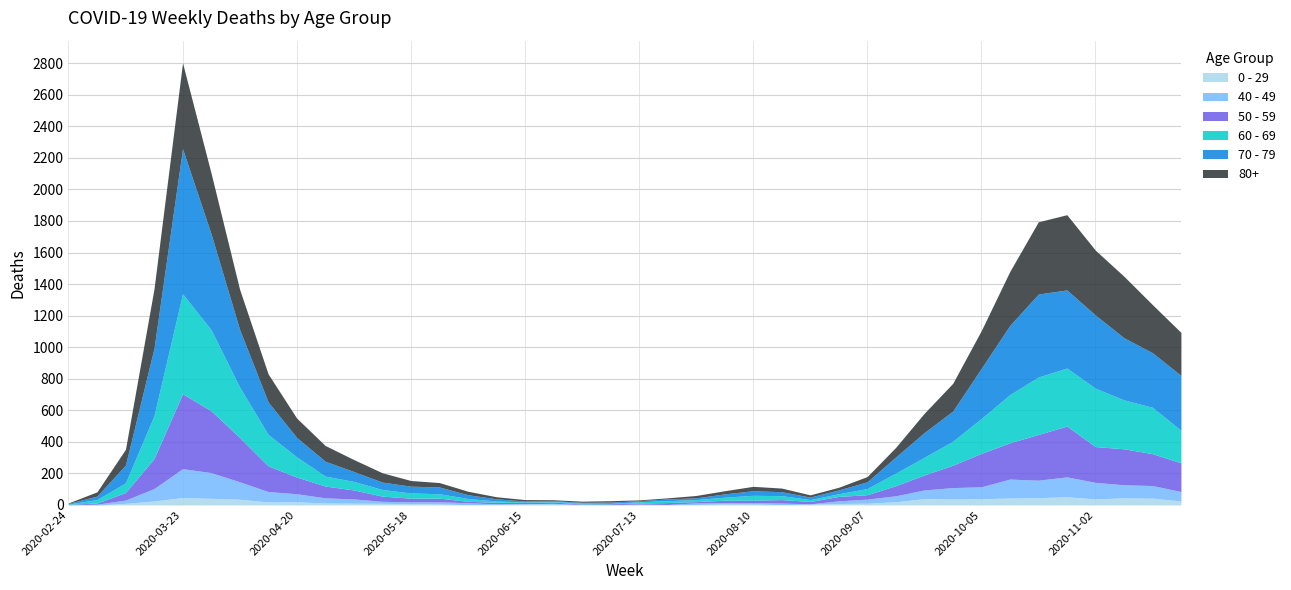

Rank the categories by 0 - 29 value from lowest to highest.

2020-03-02, 2020-02-24, 2020-07-06, 2020-07-20, 2020-06-01, 2020-06-29, 2020-07-13, 2020-08-17, 2020-07-27, 2020-06-08, 2020-06-22, 2020-08-24, 2020-05-25, 2020-06-15, 2020-08-03, 2020-08-10, 2020-05-18, 2020-08-31, 2020-03-09, 2020-05-11, 2020-05-04, 2020-09-07, 2020-04-27, 2020-04-13, 2020-04-20, 2020-09-14, 2020-03-16, 2020-11-23, 2020-04-06, 2020-09-28, 2020-11-02, 2020-10-05, 2020-09-21, 2020-03-30, 2020-11-16, 2020-10-12, 2020-11-09, 2020-10-19, 2020-03-23, 2020-10-26